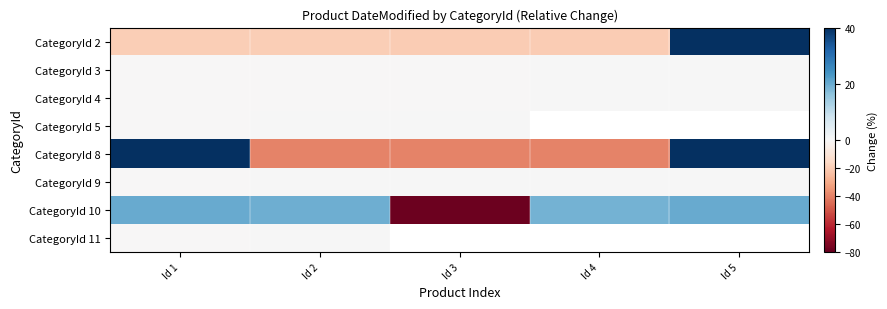

True or false: CategoryId 9 has a value of 0.0 at Id 3.

False